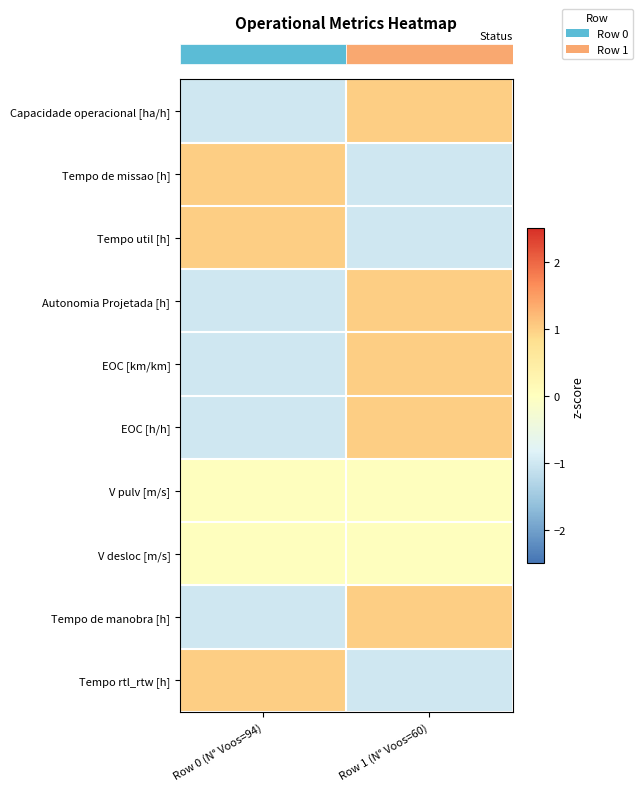

Which category has the lowest value across all series?

Row 0 (N° Voos=94)